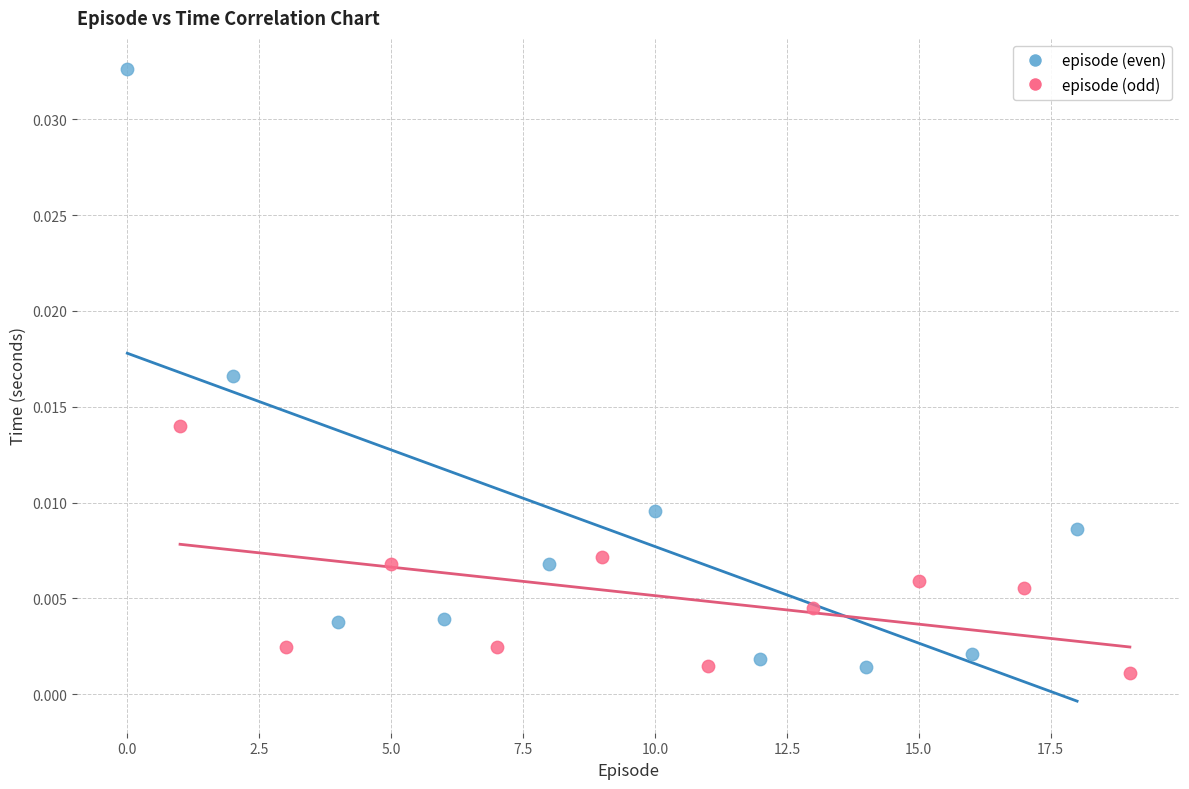

What are all the series names shown in the legend?

episode (even), episode (odd)